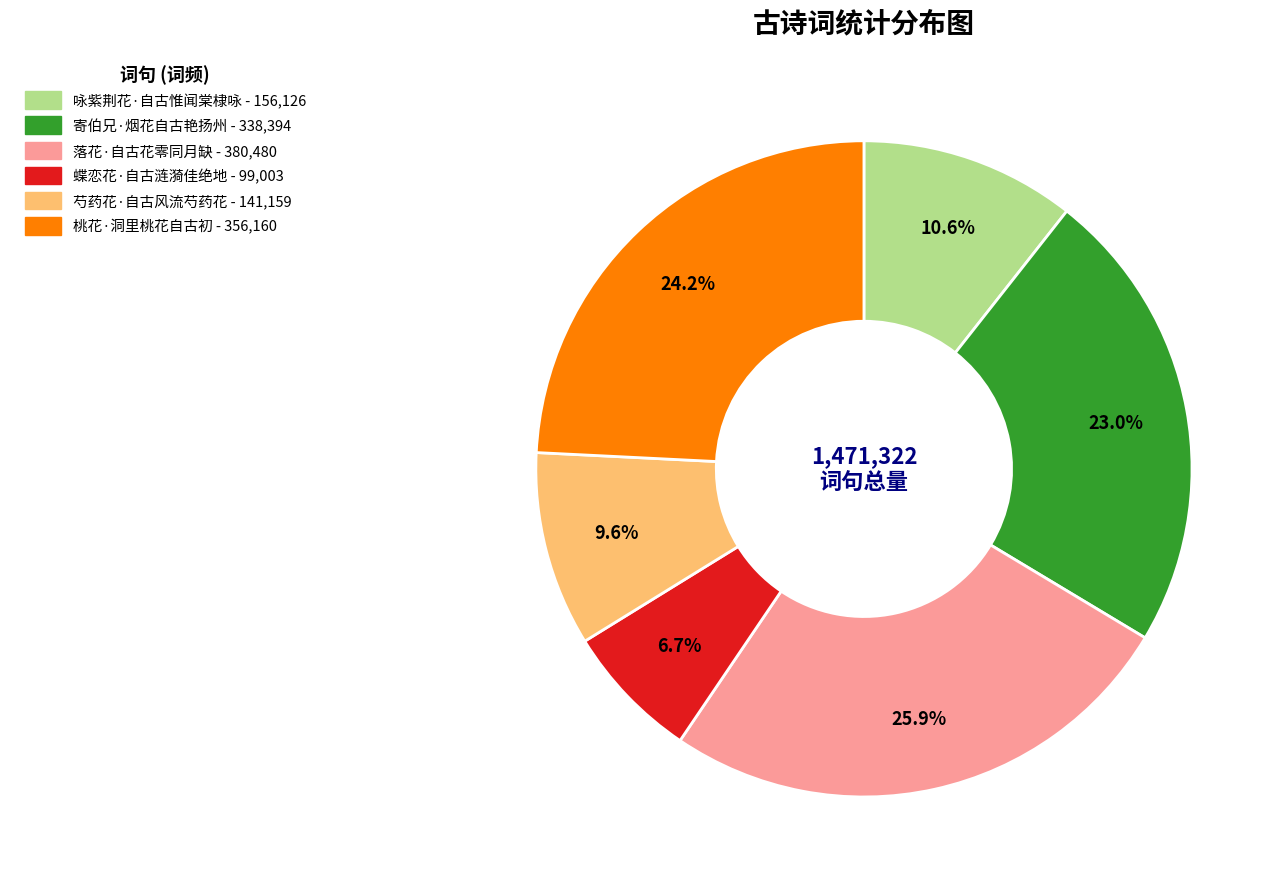

To the nearest percent, what is the difference between the 寄伯兄·烟花自古艳扬州 and 桃花·洞里桃花自古初 slice percentages?

1%